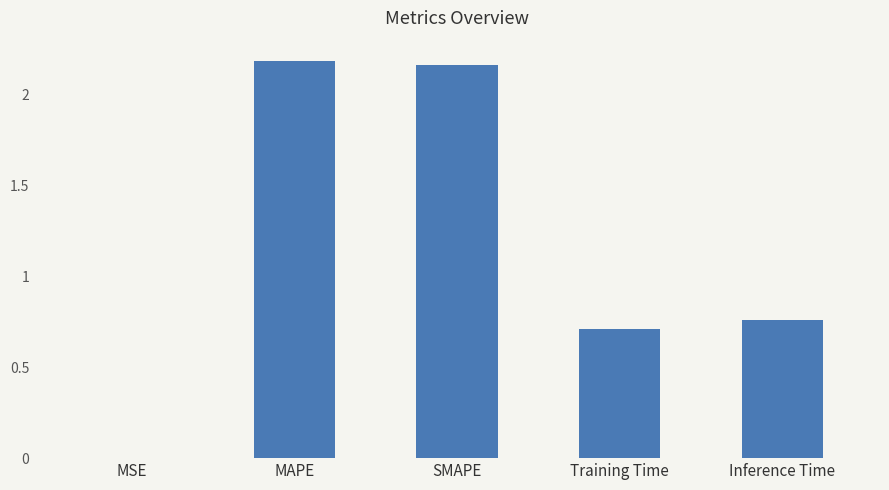

What is the sum of the values at MAPE and Inference Time?

2.9